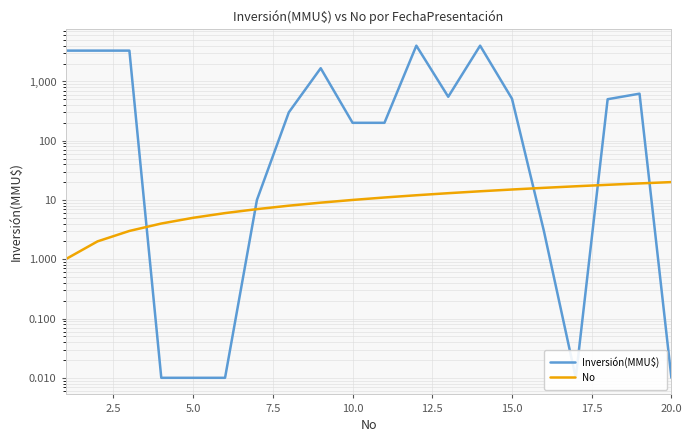

How many values in the No series exceed 11?

9